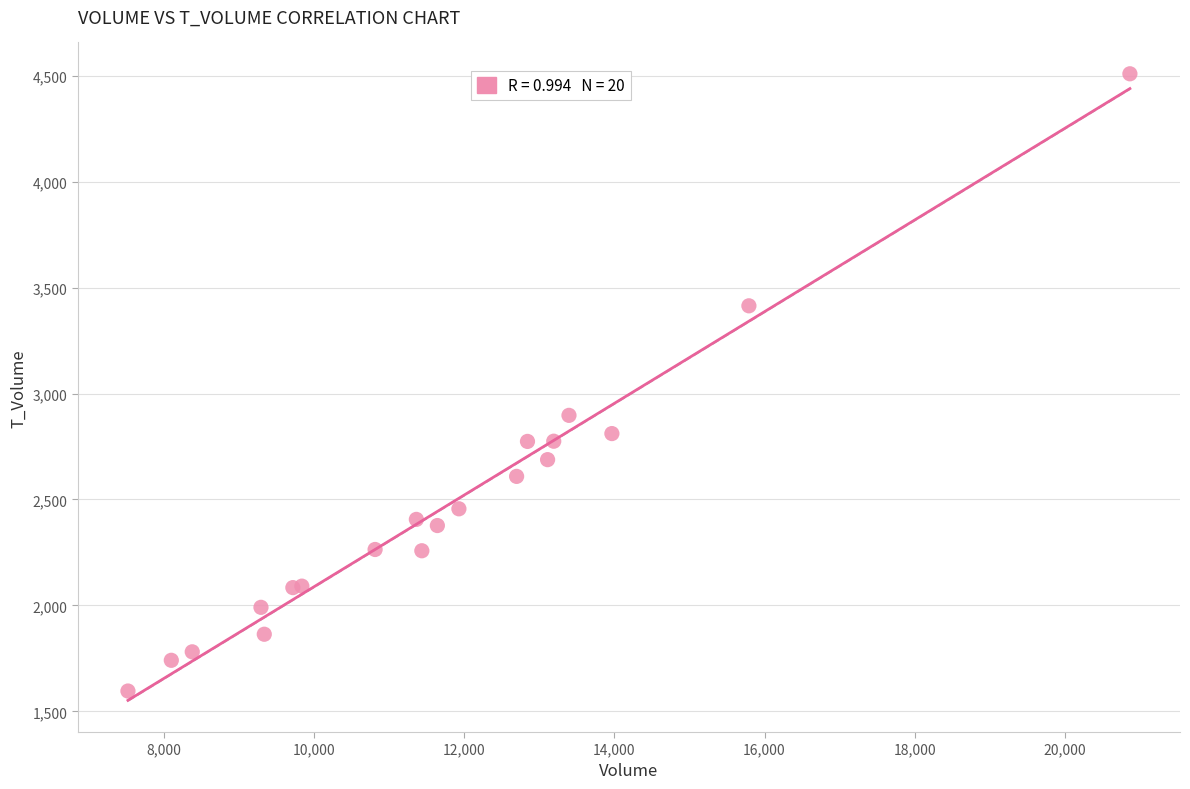

What Y value in the scatter plot is closest to 3052?

2897